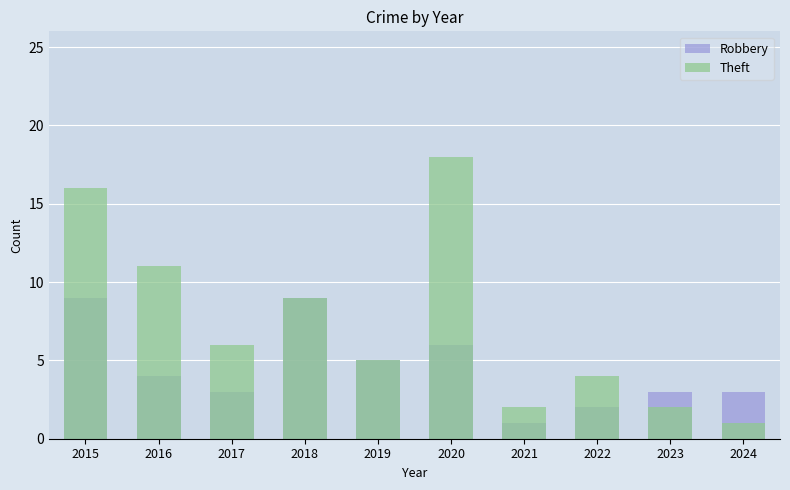

Is the value of Robbery at 2019 greater than the value of Theft at 2017?

No